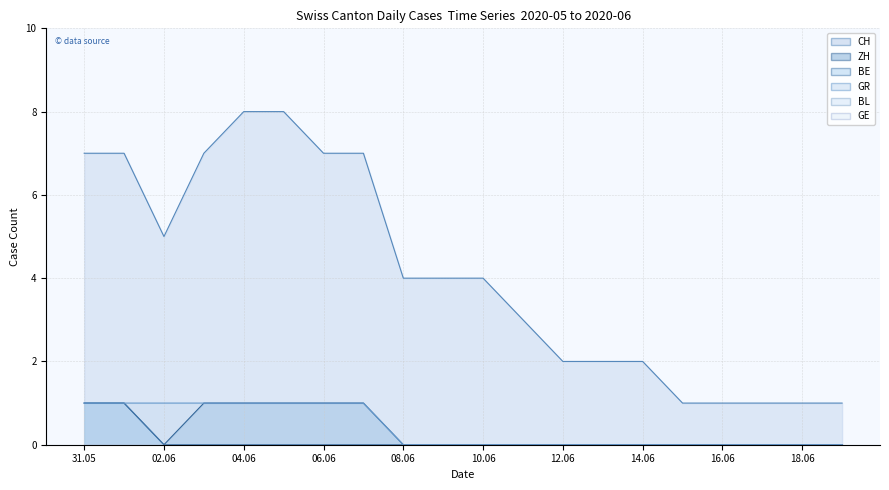

True or false: GR has a value of -1 at 12.06.

False